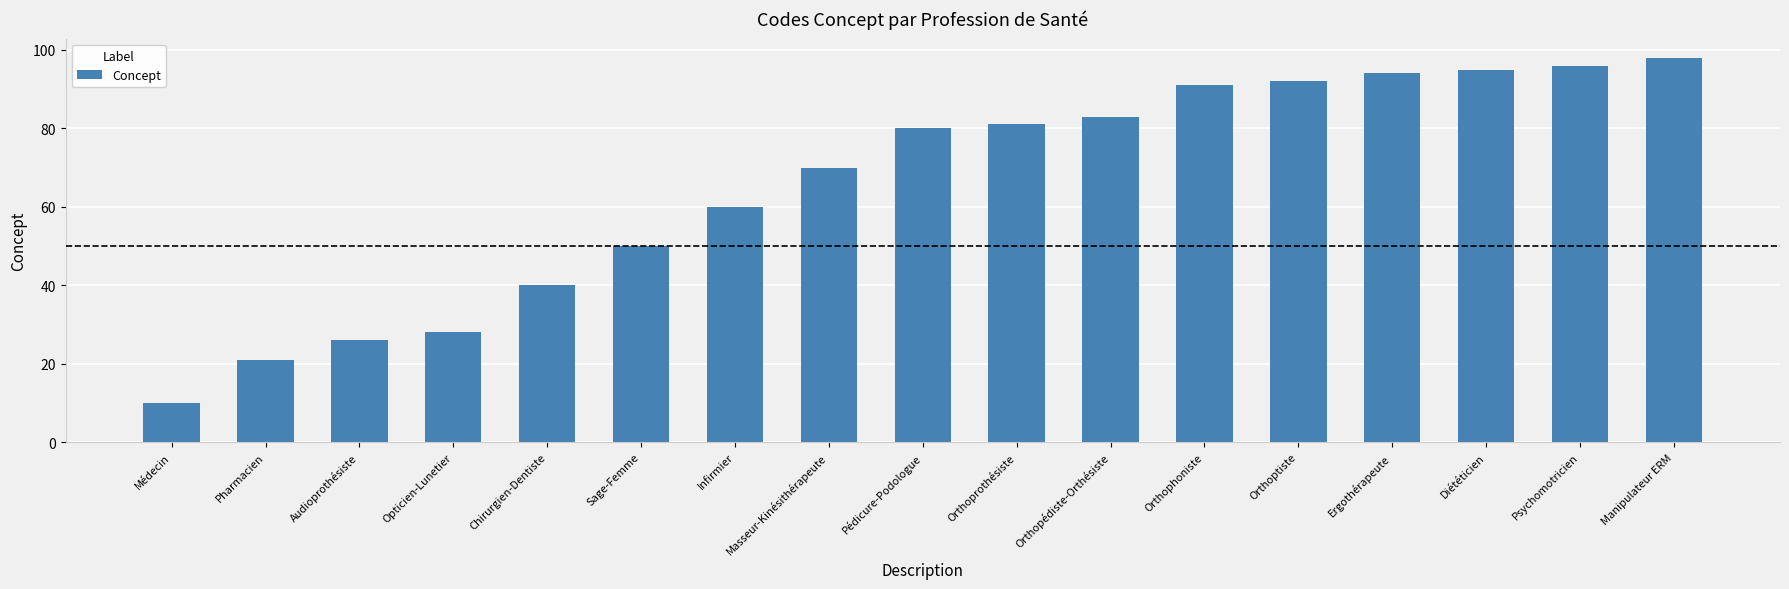

List the labels in order of value, smallest first.

Médecin, Pharmacien, Audioprothésiste, Opticien-Lunetier, Chirurgien-Dentiste, Sage-Femme, Infirmier, Masseur-Kinésithérapeute, Pédicure-Podologue, Orthoprothésiste, Orthopédiste-Orthésiste, Orthophoniste, Orthoptiste, Ergothérapeute, Diététicien, Psychomotricien, Manipulateur ERM